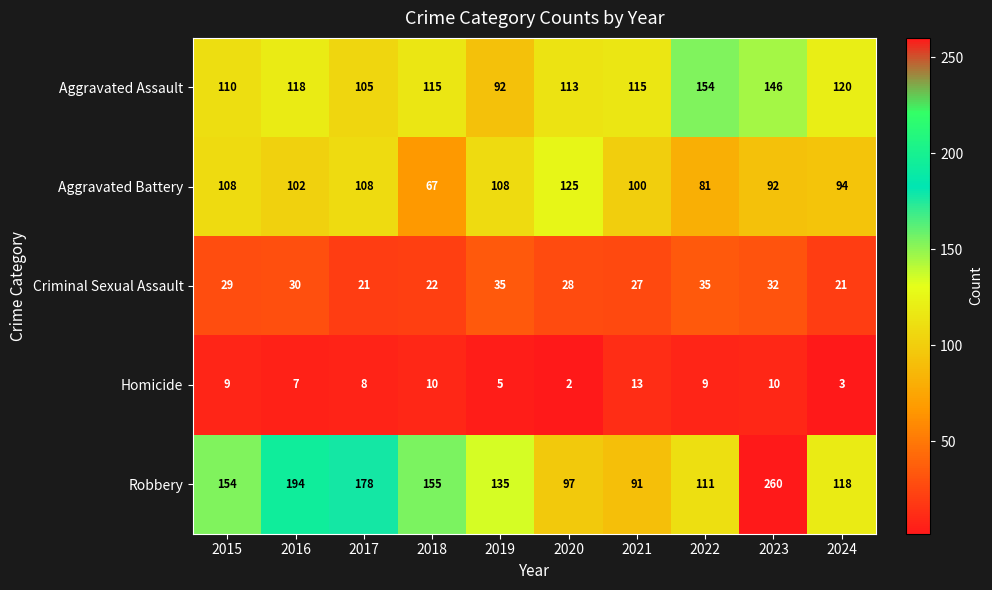

How many categories are shown in the chart?

10